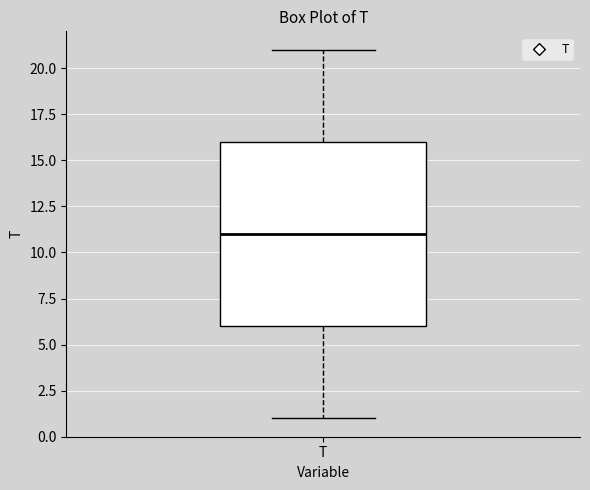

Transcribe this box plot: give where the median line is, the range the box spans, and where the two whiskers end, as read against the y-axis. The values are not printed on the chart, so give them approximately, as read against the axis.

median 11, box 6 to 16, whiskers 1 to 21